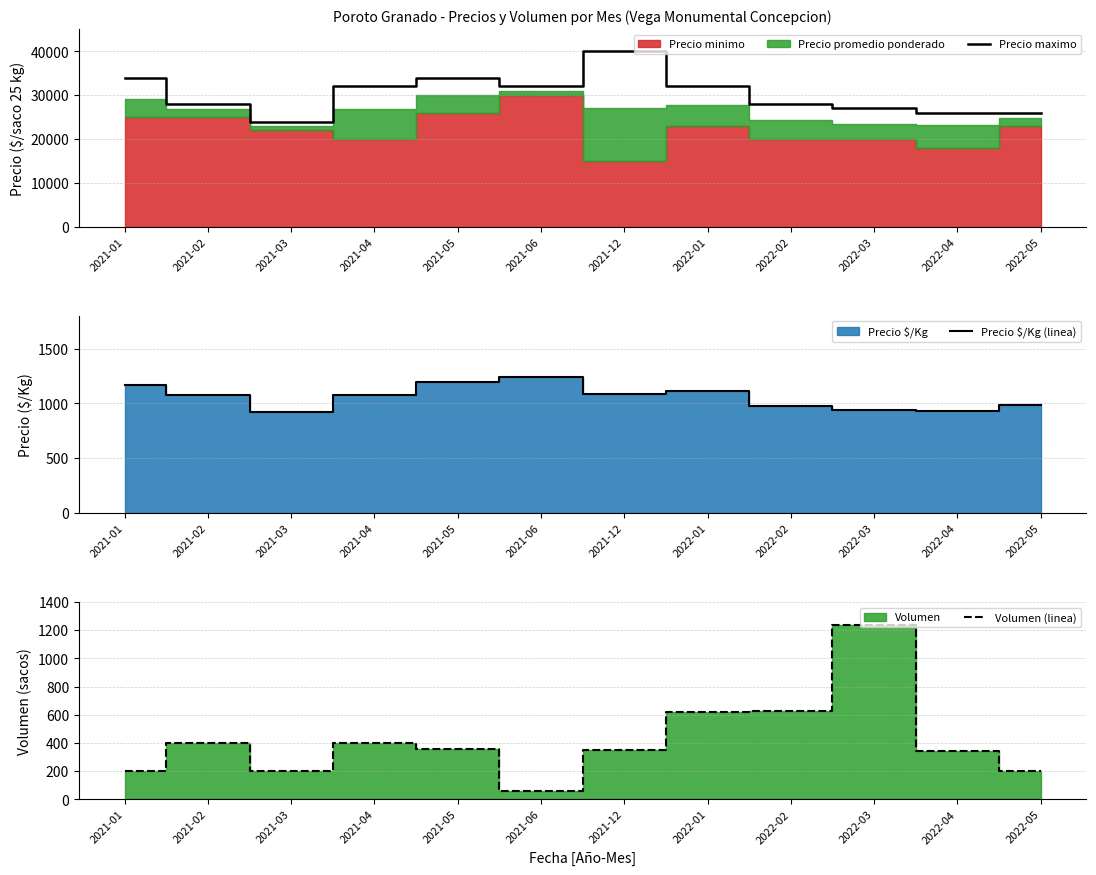

True or false: Precio $/Kg (linea) and Precio maximo cross at least once.

False